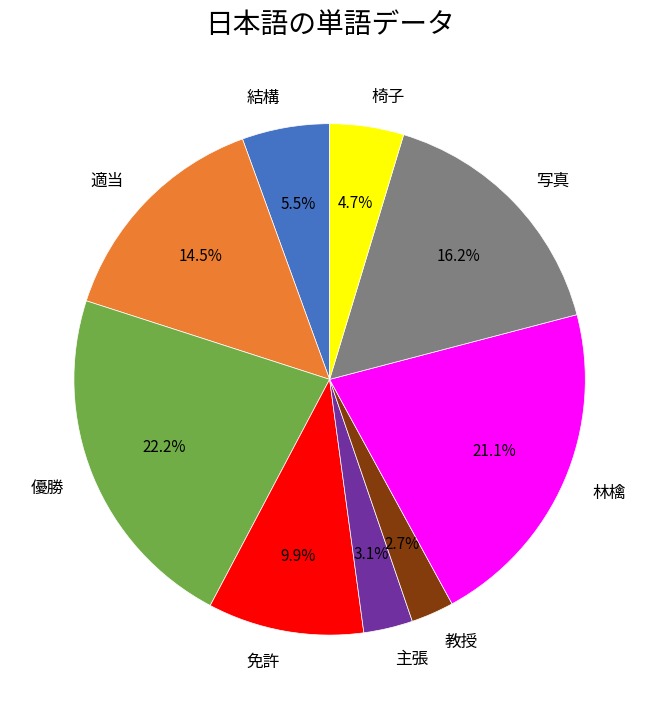

To the nearest percent, what portion does 主張 represent?

3%